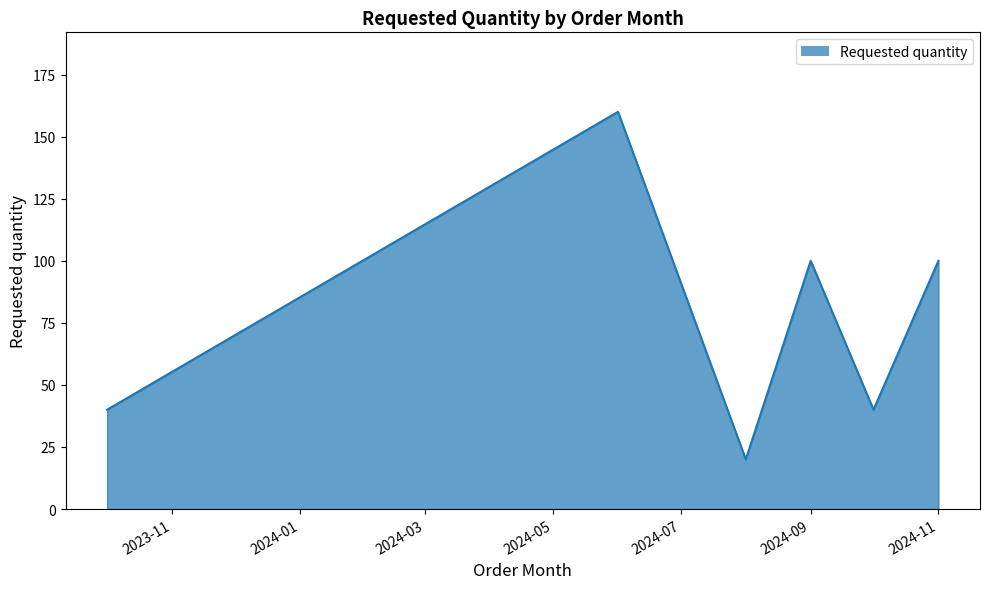

What is the greatest value displayed?

160